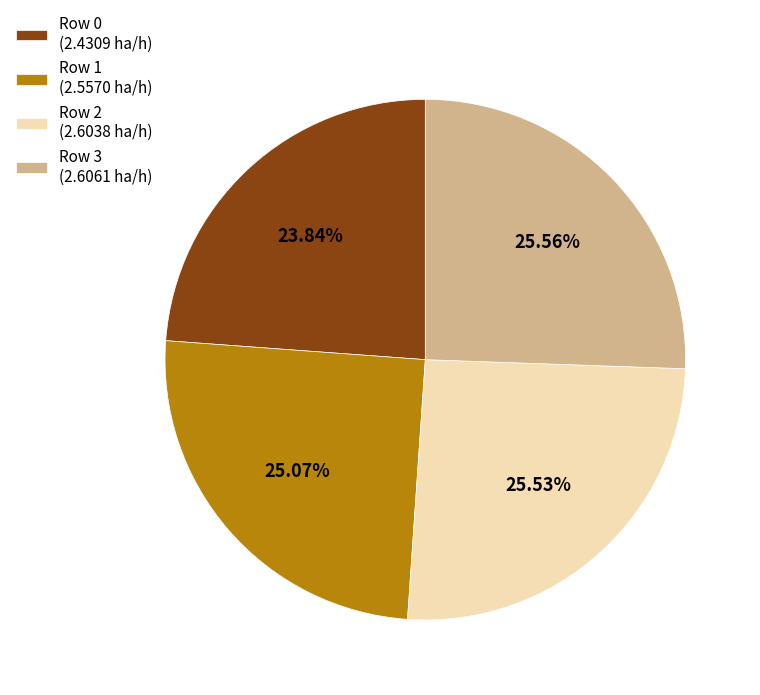

Is Row 3 (2.6061 ha/h) the majority of the pie?

No